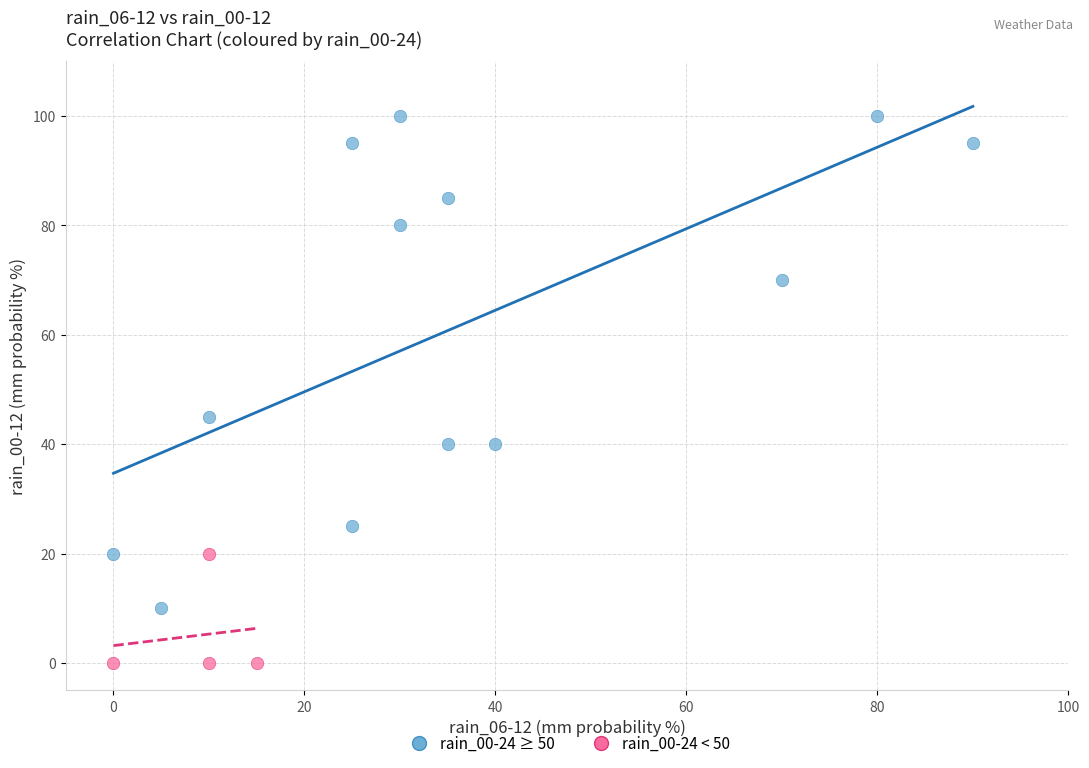

Which series contains the highest Y value?

rain_00-24 ≥ 50